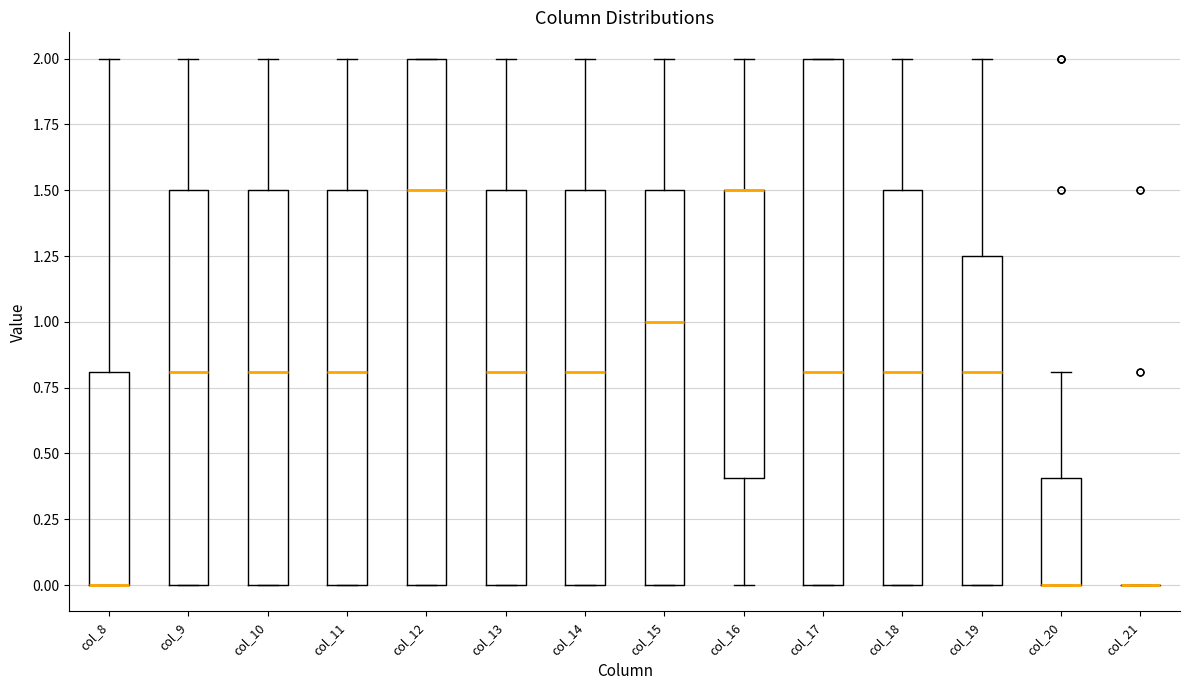

Reading left to right, transcribe this box plot: for each box, give where its median line is, the range the box spans, and where its two whiskers end, as read against the y-axis. The values are not printed on the chart, so give them approximately, as read against the axis.

col_8: median 0.00 (drawn on the box's lower edge), box 0.00 to 0.80, whiskers 0.00 to 2.00
col_9: median 0.80, box 0.00 to 1.50, whiskers 0.00 to 2.00
col_10: median 0.80, box 0.00 to 1.50, whiskers 0.00 to 2.00
col_11: median 0.80, box 0.00 to 1.50, whiskers 0.00 to 2.00
col_12: median 1.50, box 0.00 to 2.00, whiskers 0.00 to 2.00
col_13: median 0.80, box 0.00 to 1.50, whiskers 0.00 to 2.00
col_14: median 0.80, box 0.00 to 1.50, whiskers 0.00 to 2.00
col_15: median 1.00, box 0.00 to 1.50, whiskers 0.00 to 2.00
col_16: median 1.50 (drawn on the box's upper edge), box 0.40 to 1.50, whiskers 0.00 to 2.00
col_17: median 0.80, box 0.00 to 2.00, whiskers 0.00 to 2.00
col_18: median 0.80, box 0.00 to 1.50, whiskers 0.00 to 2.00
col_19: median 0.80, box 0.00 to 1.25, whiskers 0.00 to 2.00
col_20: median 0.00 (drawn on the box's lower edge), box 0.00 to 0.40, whiskers 0.00 to 0.80
col_21: box collapsed to a line at 0.00, whiskers 0.00 to 0.00